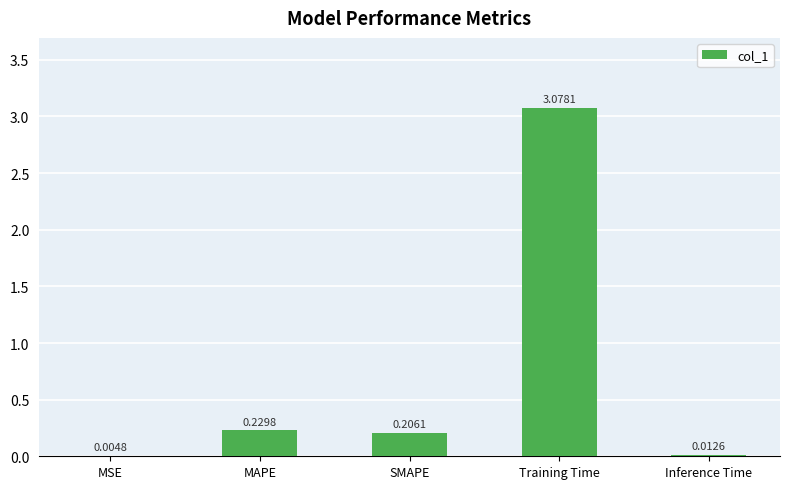

Which has a higher value, Inference Time or SMAPE?

SMAPE